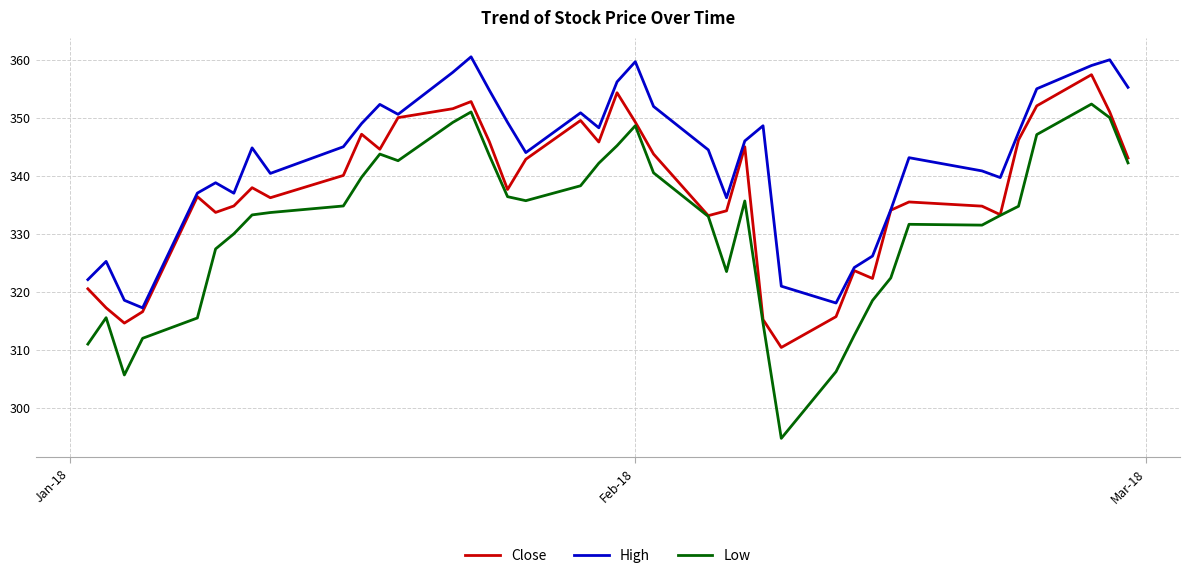

Which series has the largest total across all categories?

High